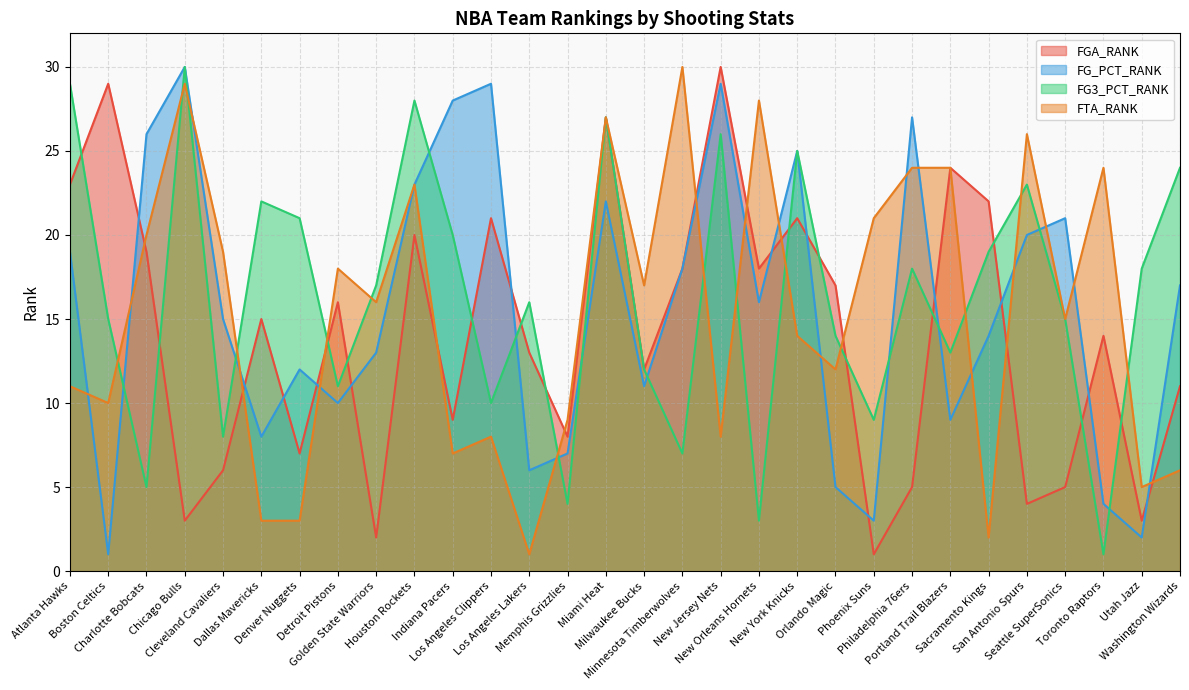

Which series has the widest spread of values?

FGA_RANK